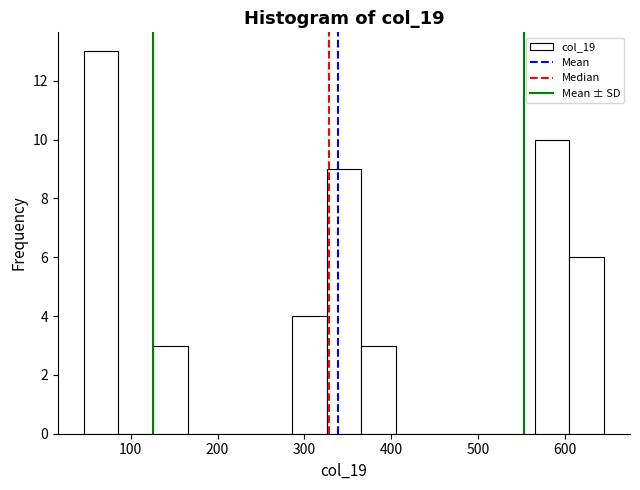

Around what value on the x-axis is the tallest bar? Give the approximate position of its centre, as read against the axis.

70